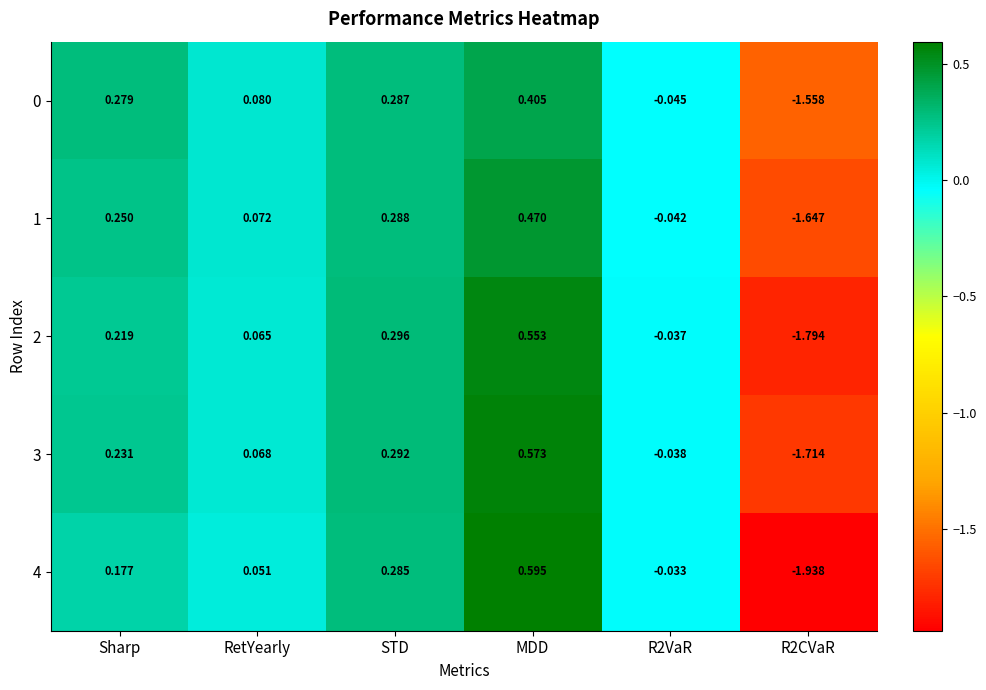

Which label corresponds to the largest value in the chart?

MDD